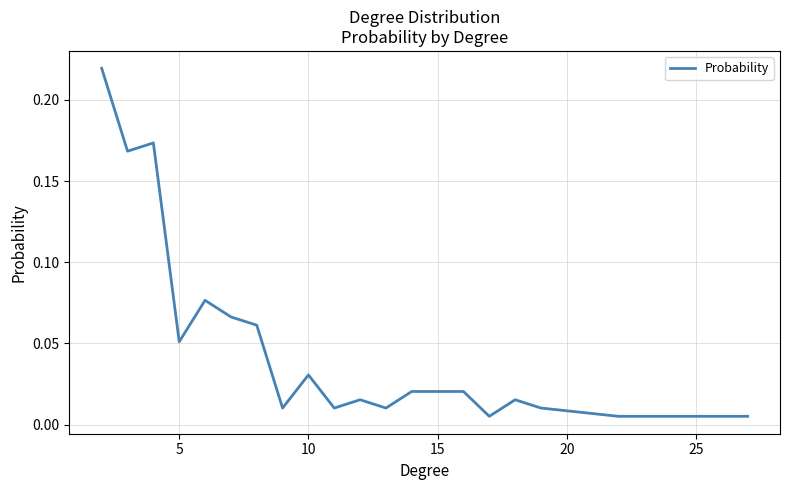

How many lines are shown in the chart?

1